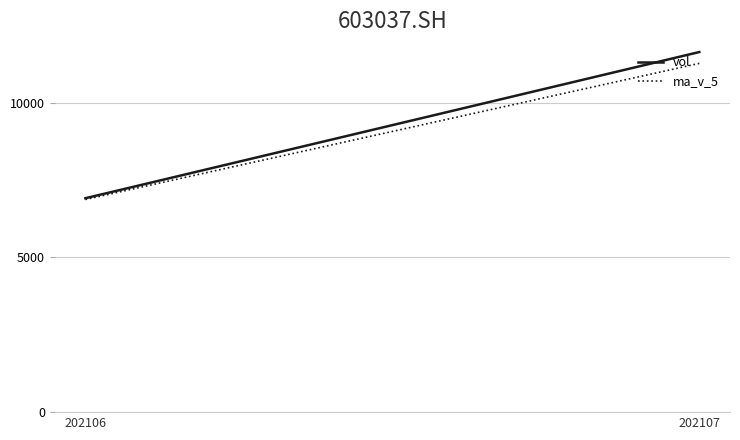

Where is ma_v_5 nearest to the value 9069?

202106